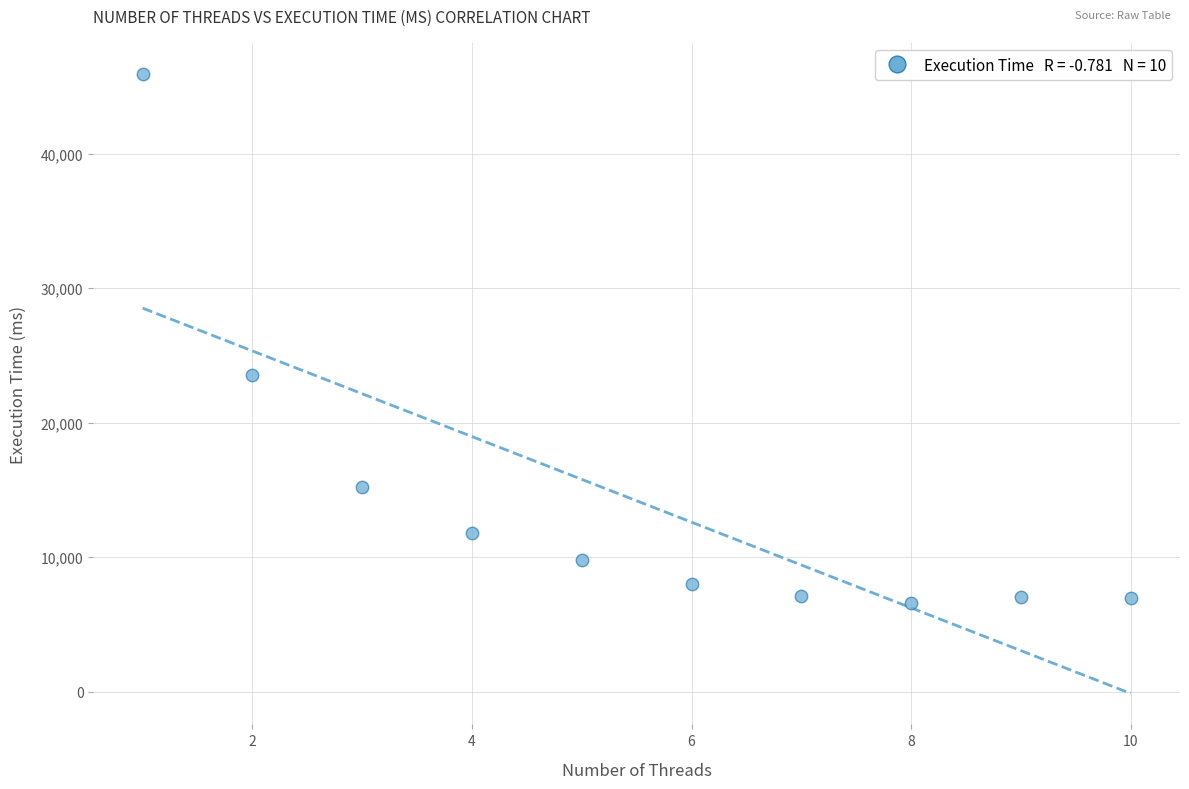

What Y value in the scatter plot is closest to 26278?

23533